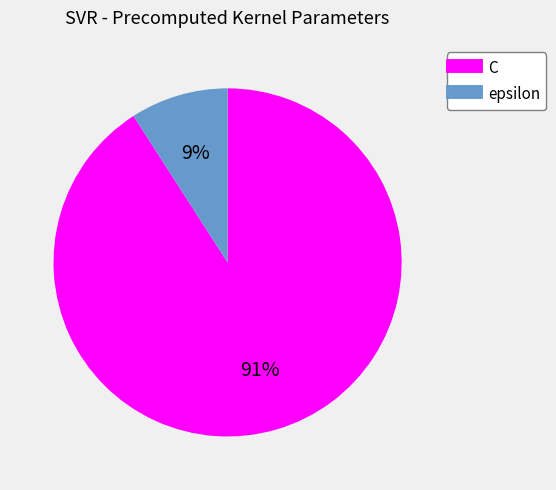

Count the number of slices in the pie.

2